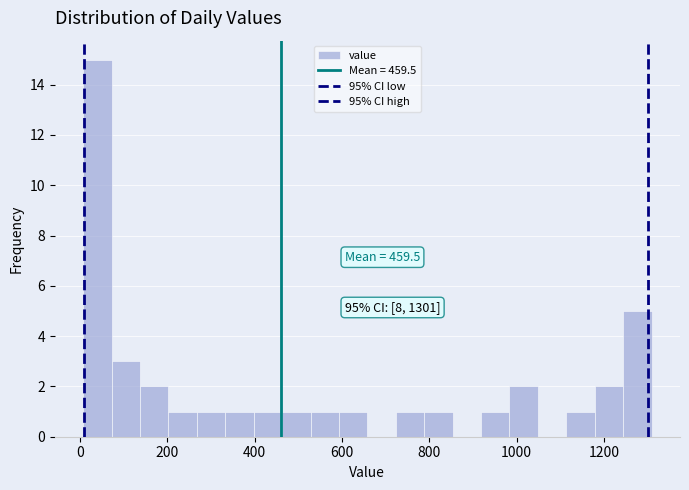

Read against the x-axis, roughly where is the centre of the tallest bar?

40